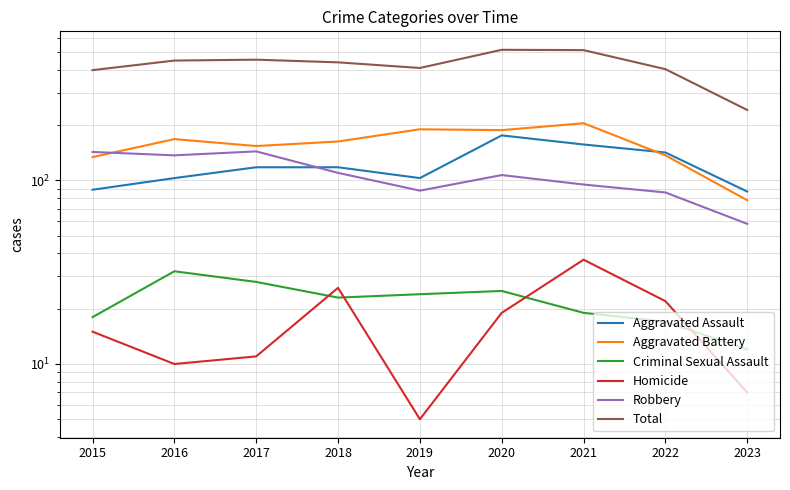

What are all the series names shown in the legend?

Aggravated Assault, Aggravated Battery, Criminal Sexual Assault, Homicide, Robbery, Total